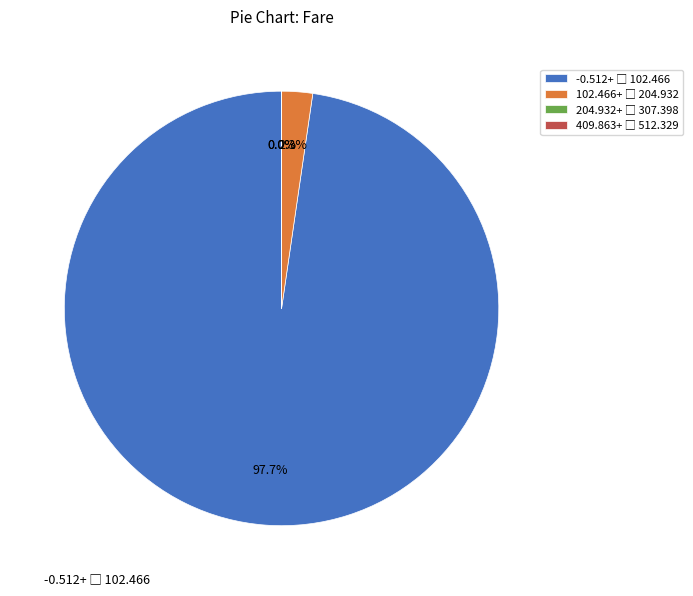

Is there any slice that represents more than half of the pie?

Yes